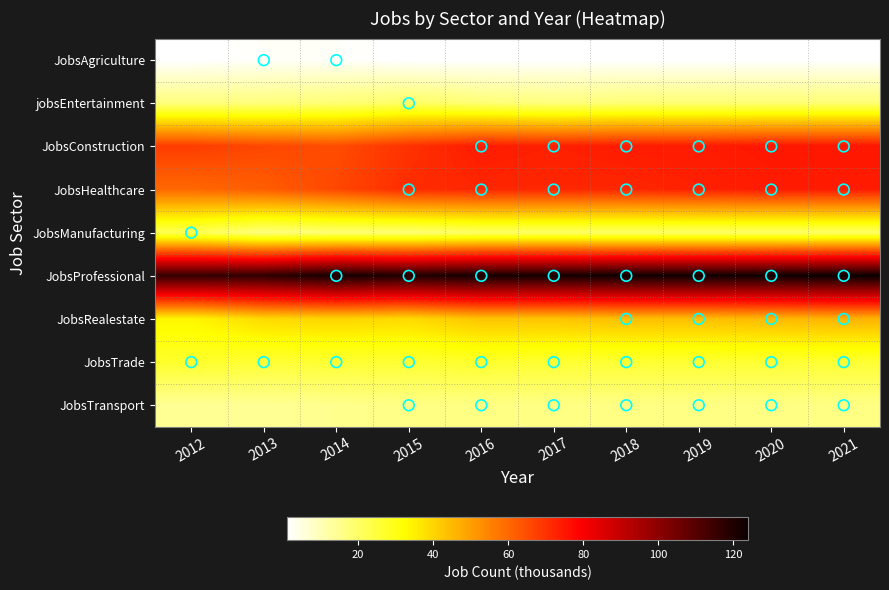

Reading left to right, list all the values displayed in this chart.

JobsAgriculture: 2012=1	2013=2	2014=2	2015=1	2016=1	2017=1	2018=1	2019=1	2020=1	2021=1
jobsEntertainment: 2012=17	2013=17	2014=18	2015=20	2016=18	2017=17	2018=18	2019=18	2020=18	2021=18
JobsConstruction: 2012=68	2013=66	2014=65	2015=70	2016=74	2017=73	2018=74	2019=74	2020=75	2021=75
JobsHealthcare: 2012=60	2013=62	2014=66	2015=71	2016=72	2017=72	2018=72	2019=73	2020=74	2021=74
JobsManufacturing: 2012=22	2013=17	2014=18	2015=18	2016=20	2017=20	2018=20	2019=20	2020=20	2021=20
JobsProfessional: 2012=116	2013=117	2014=122	2015=120	2016=122	2017=122	2018=123	2019=123	2020=123	2021=124
JobsRealestate: 2012=34	2013=39	2014=40	2015=39	2016=43	2017=43	2018=44	2019=44	2020=45	2021=46
JobsTrade: 2012=27	2013=26	2014=26	2015=26	2016=27	2017=26	2018=26	2019=26	2020=26	2021=26
JobsTransport: 2012=14	2013=14	2014=15	2015=16	2016=16	2017=16	2018=16	2019=16	2020=16	2021=16